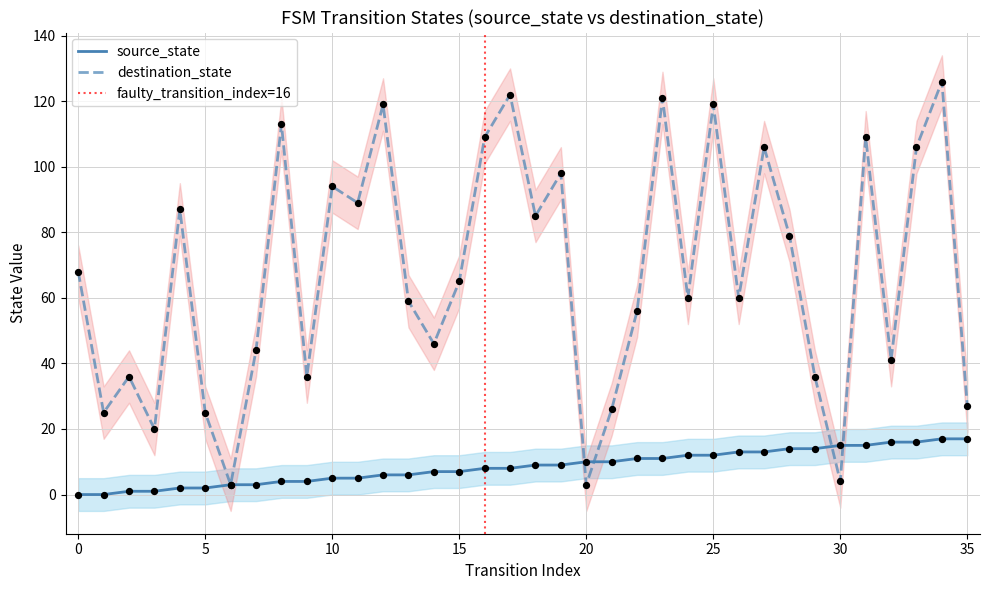

Which series reaches the maximum Y coordinate?

destination_state